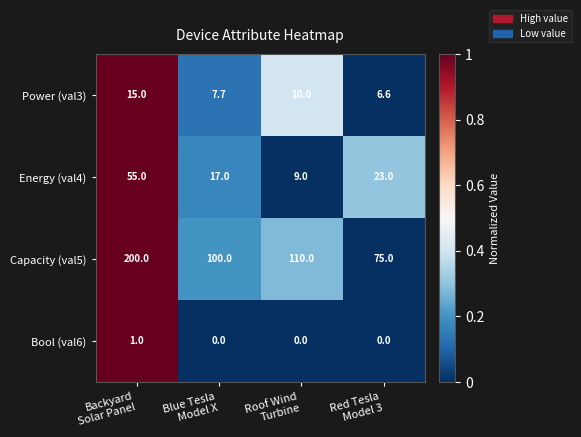

What is the difference between the maximum and minimum values in the Capacity (val5) series?

125.0